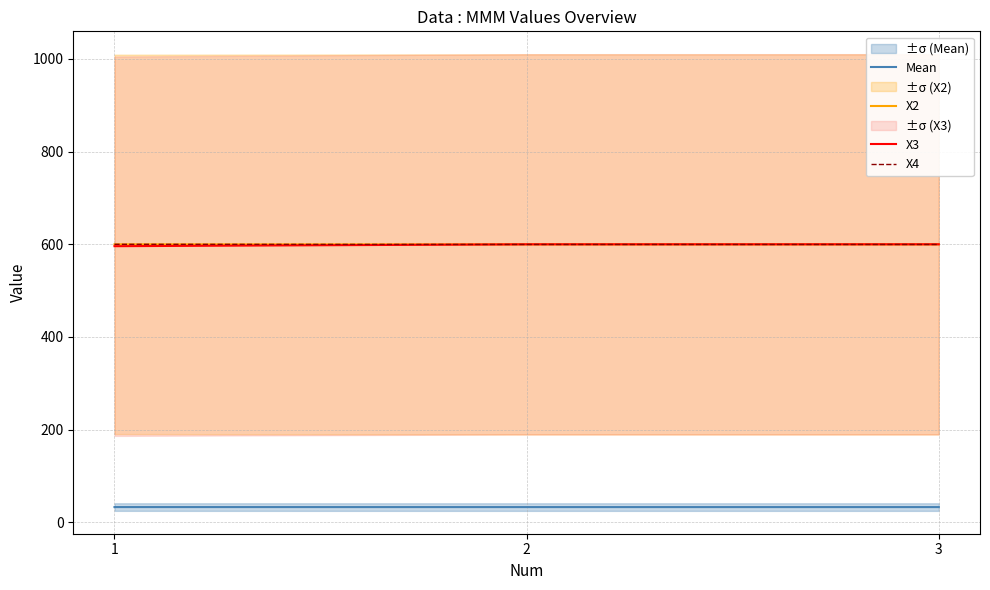

At which label does X3 first exceed 599?

2